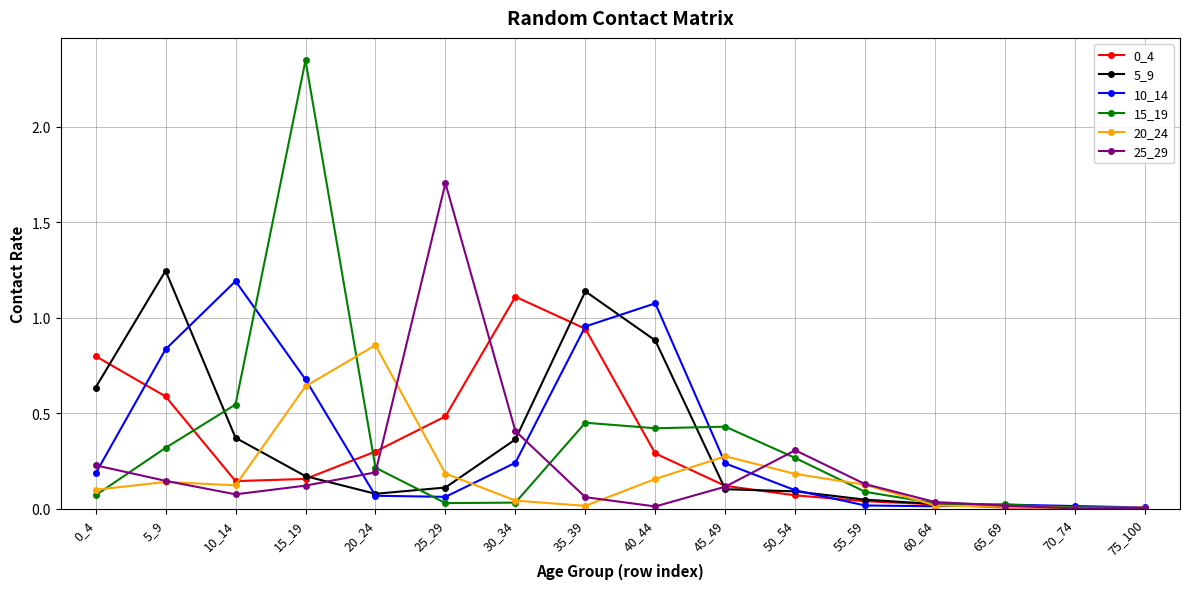

Which series has the largest range (max minus min)?

15_19